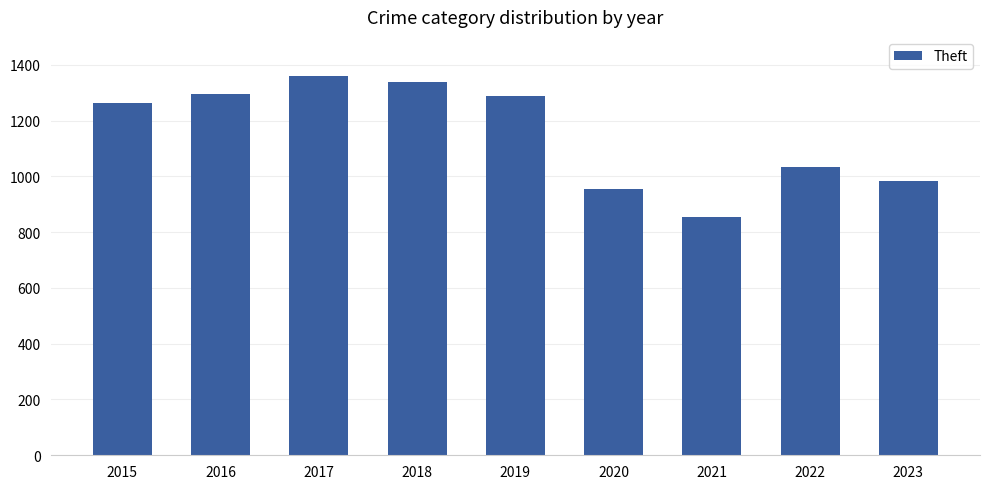

At which category does the chart reach its minimum across all series?

2021